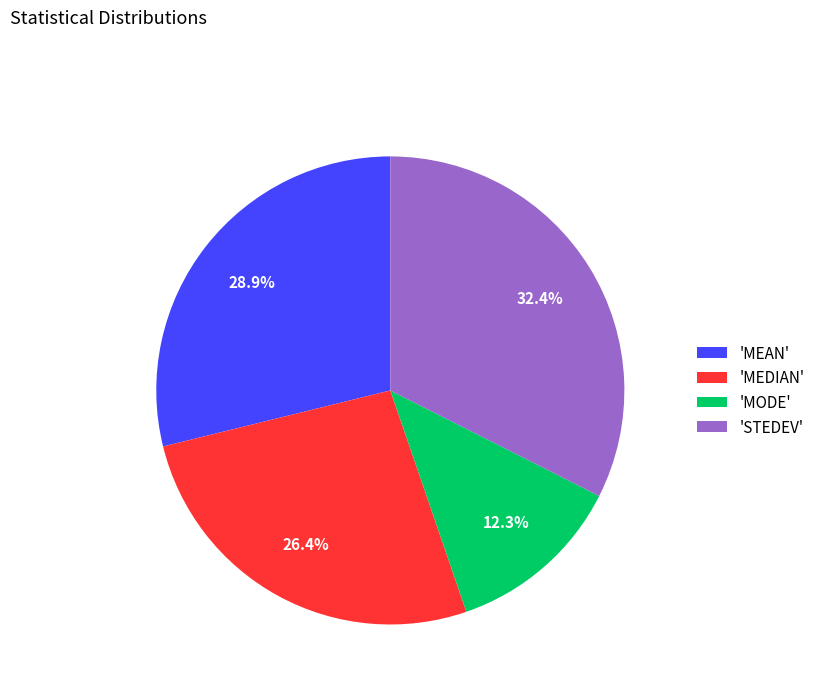

Approximately how many times larger is the value at 'MODE' compared to 'MEDIAN'?

0.5